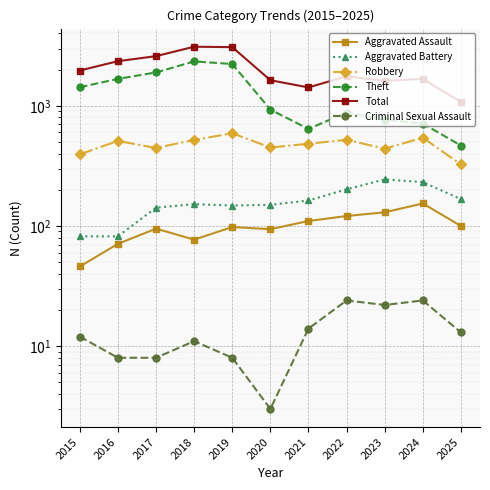

List the labels in order of Aggravated Assault value, largest first.

2024, 2023, 2022, 2021, 2025, 2019, 2017, 2020, 2018, 2016, 2015